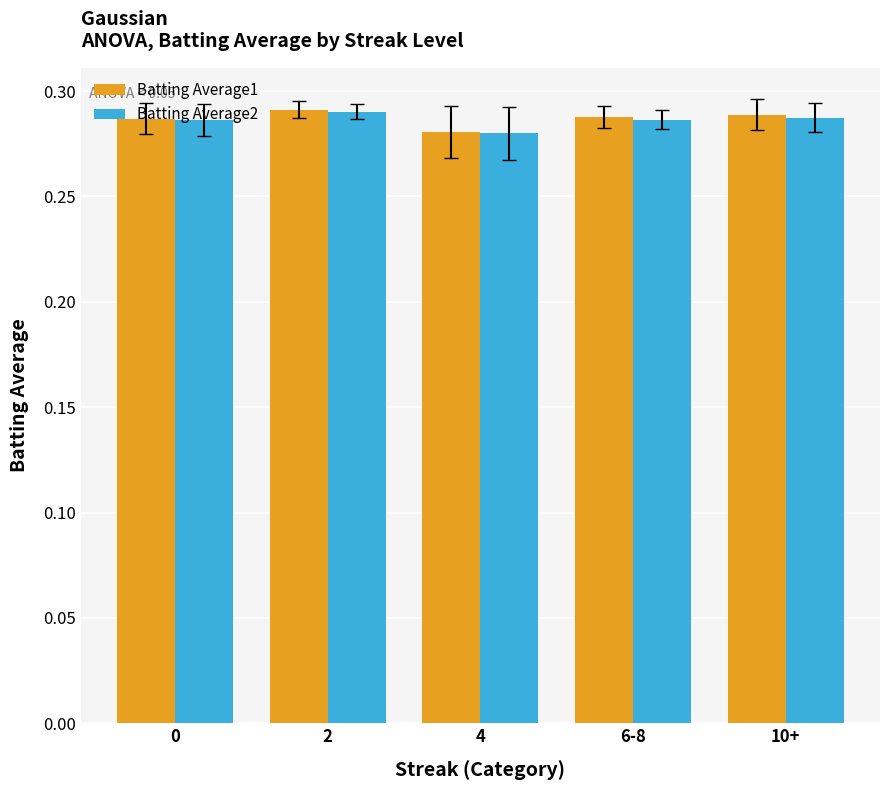

Is it true that Batting Average1 equals 0.5 at 2?

False